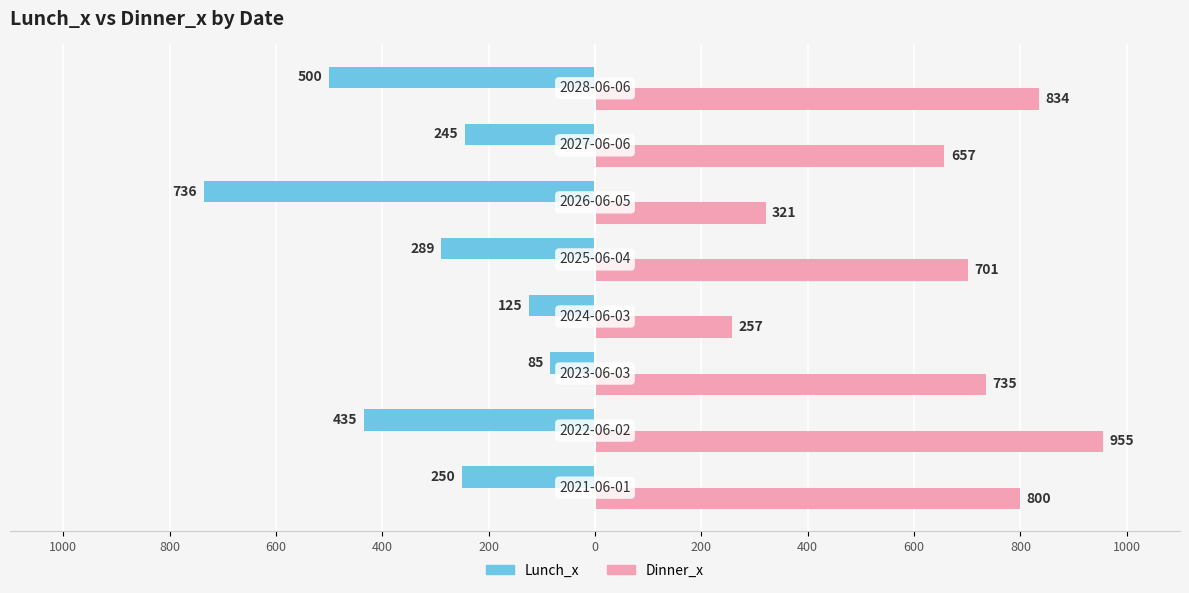

Reading left to right, transcribe all the data shown in this chart.

Lunch_x: -250	-435	-85	-125	-289	-736	-245	-500
Dinner_x: 800	955	735	257	701	321	657	834